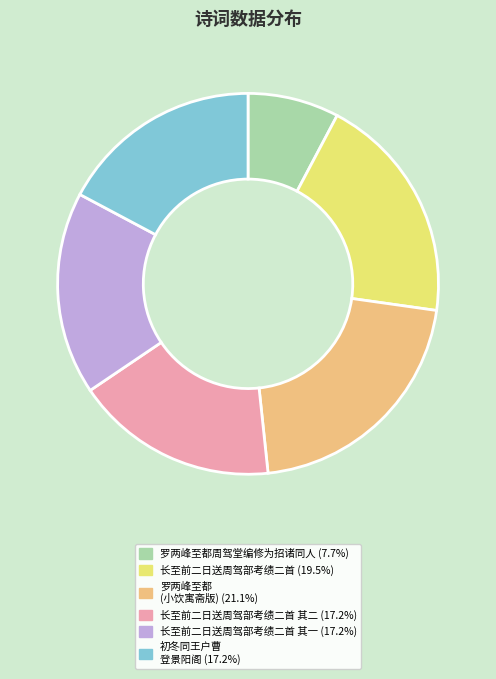

Is there a majority slice in this chart?

No